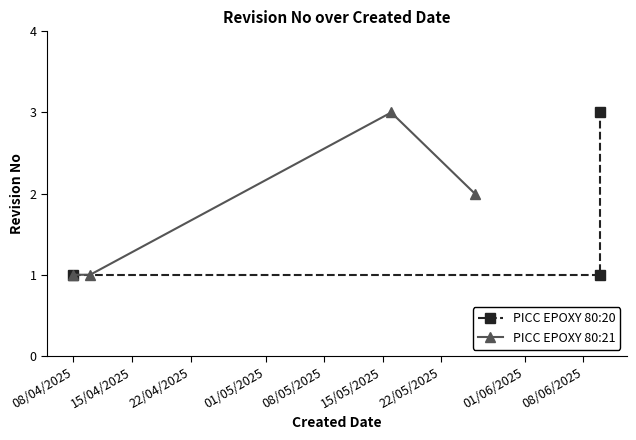

Which category has the highest value across all series?

10/6/2025